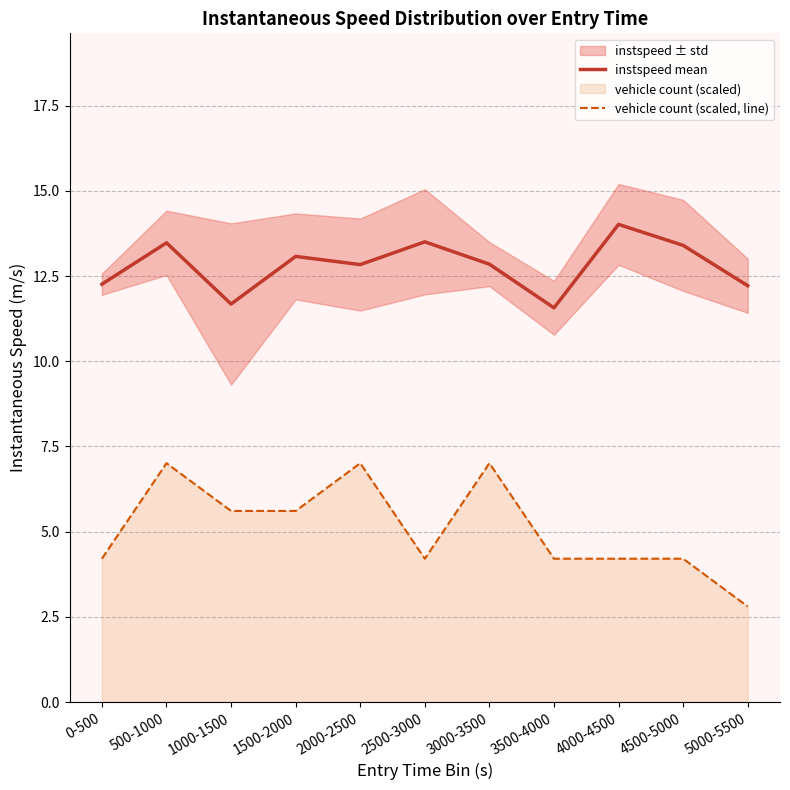

Which series has the largest range (max minus min)?

vehicle count (scaled, line)